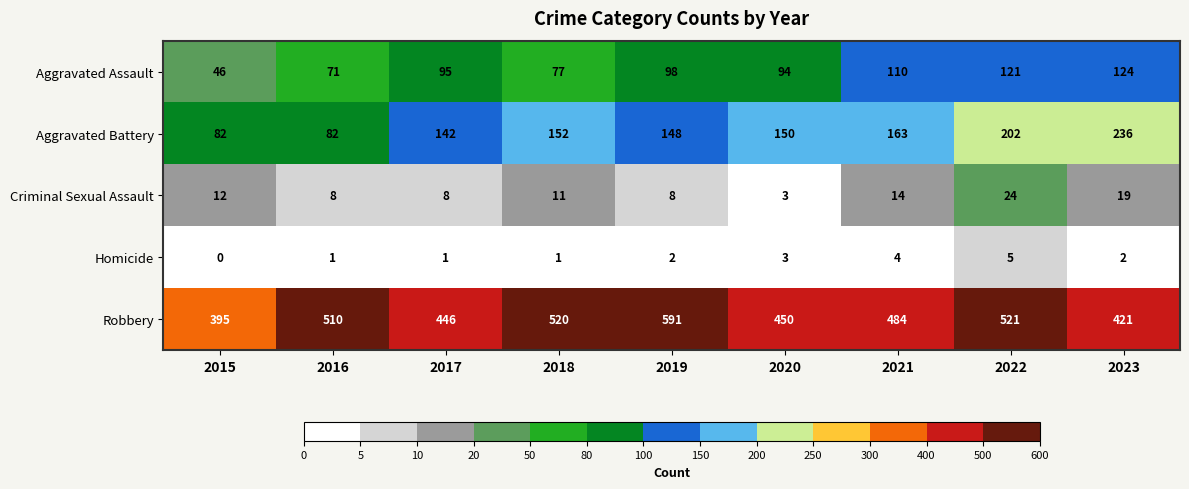

Which series has the widest spread of values?

Robbery